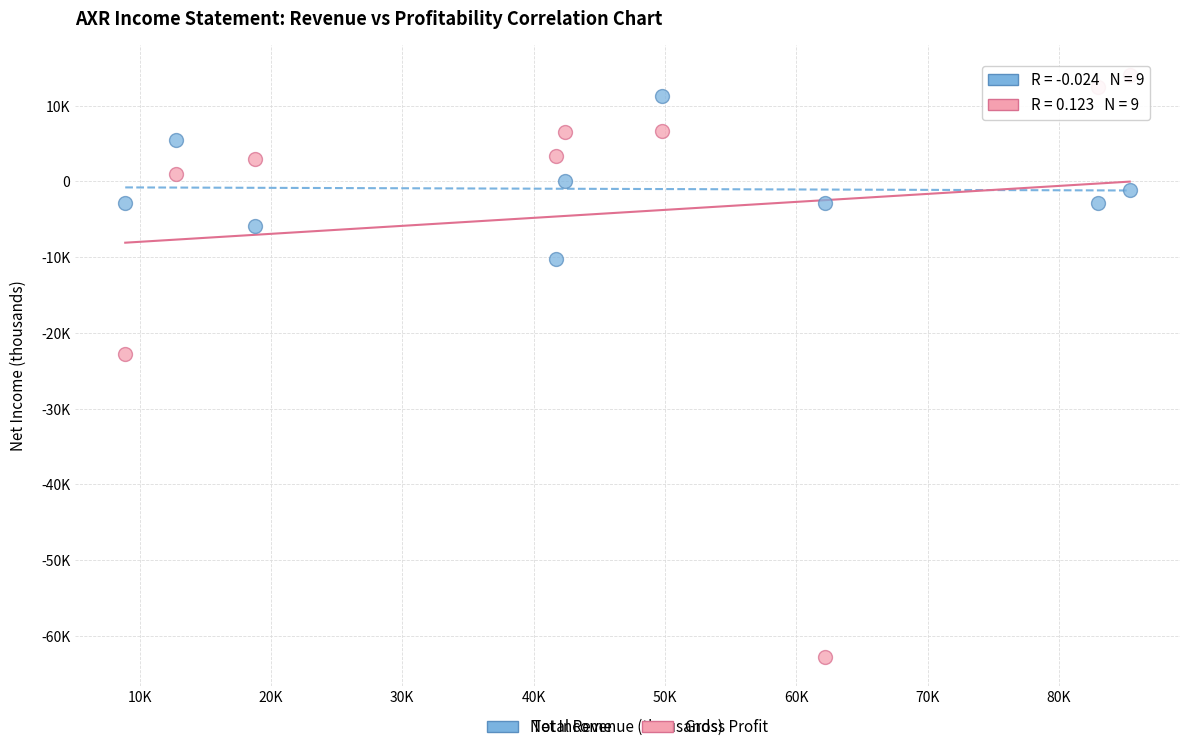

Which series has the widest spread of Y values?

Gross Profit